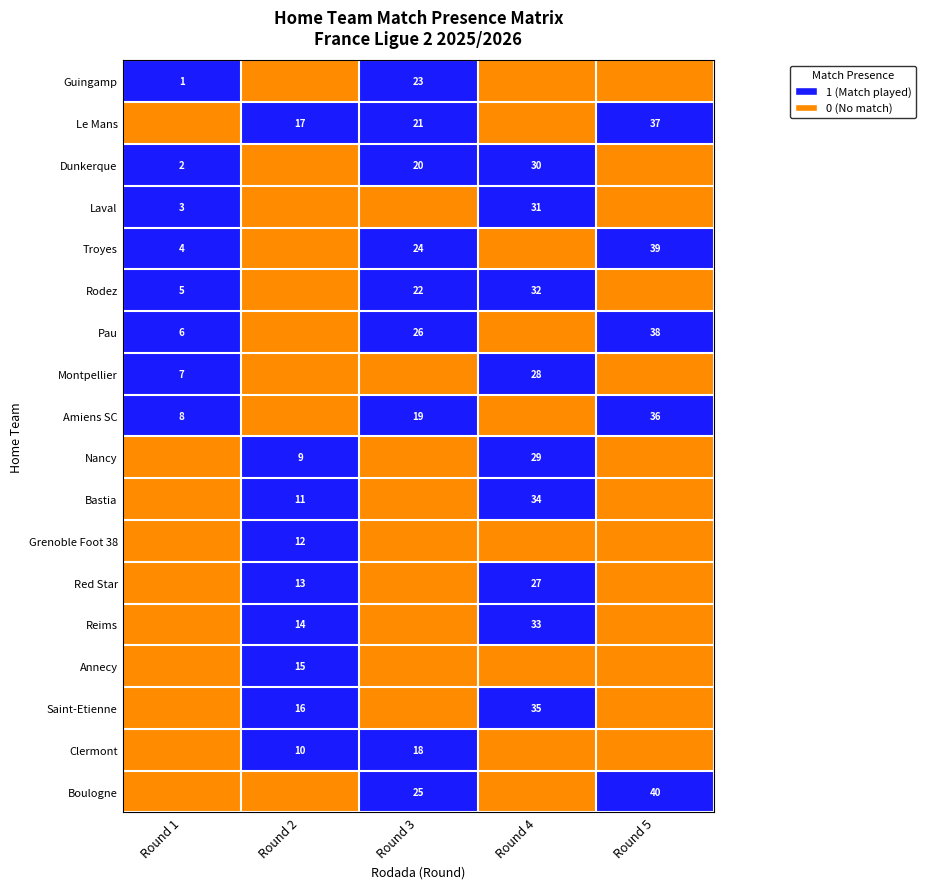

The value of Troyes at Round 3 is 10. True or false?

False